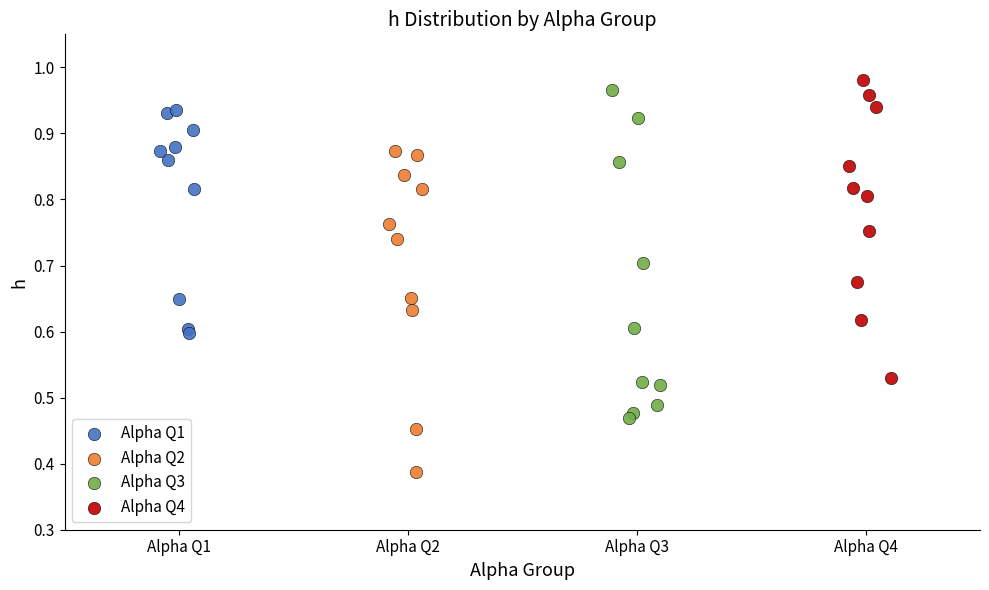

Which series reaches the minimum Y coordinate?

Alpha Q2